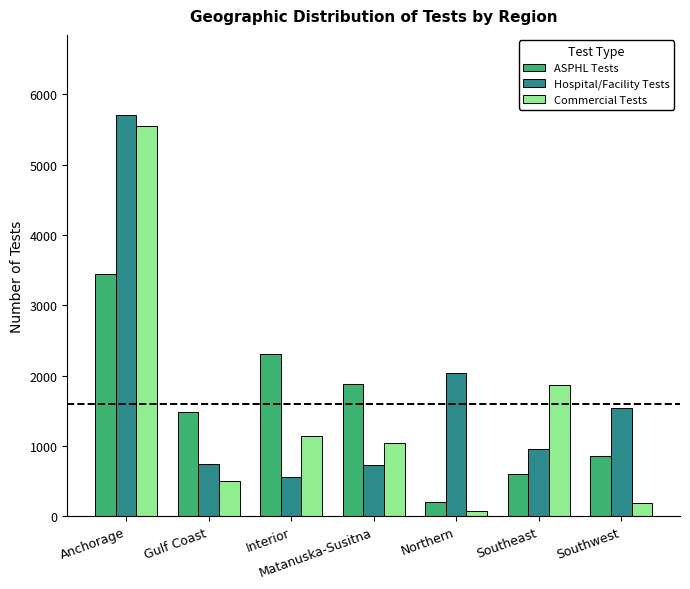

Is it true that Commercial Tests equals 1871 at Southeast?

True